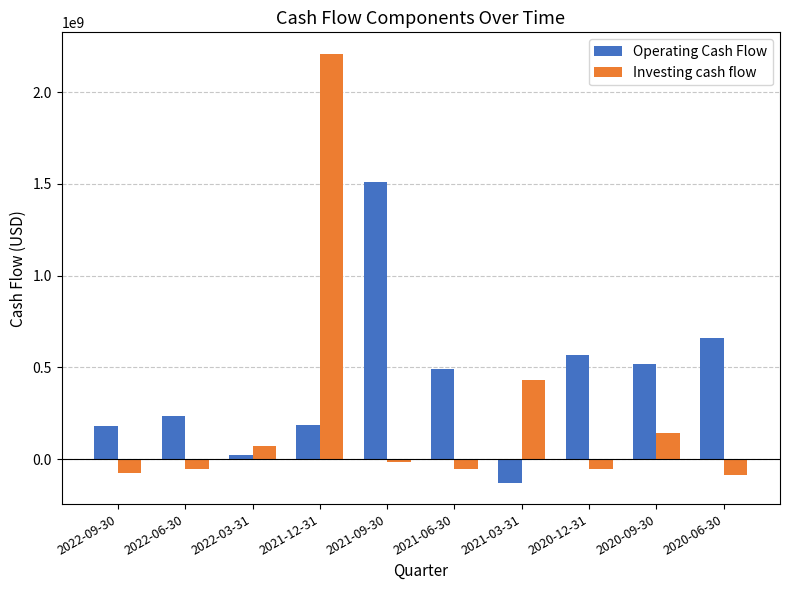

How many bars are there in total?

20